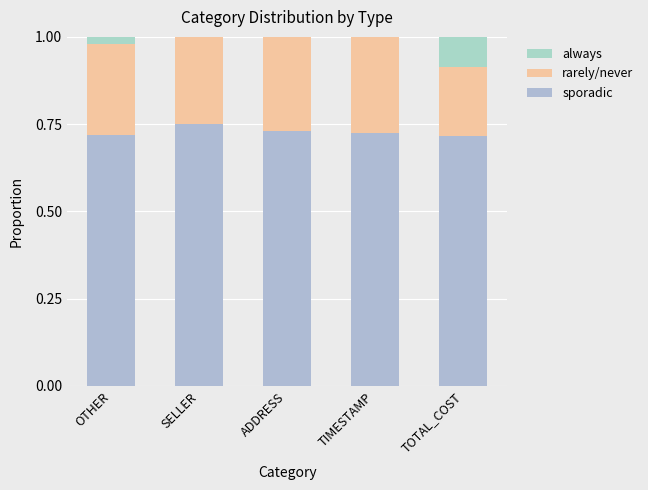

What is the total value across all series at ADDRESS?

1.1